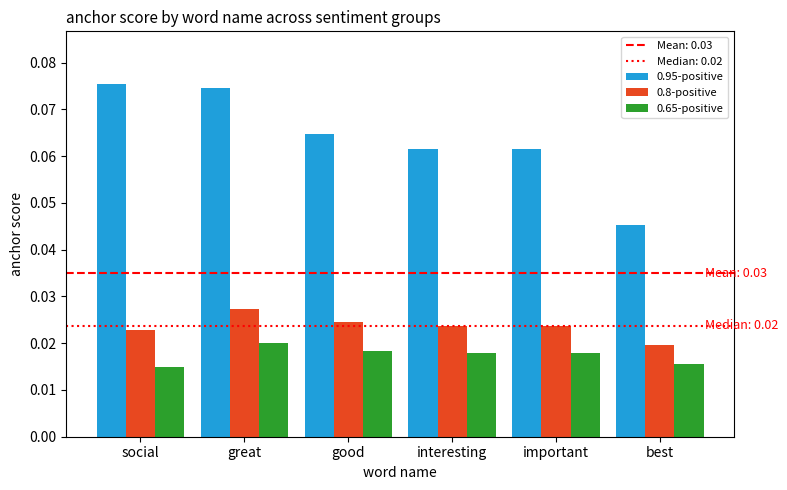

How many distinct data groups are displayed?

3